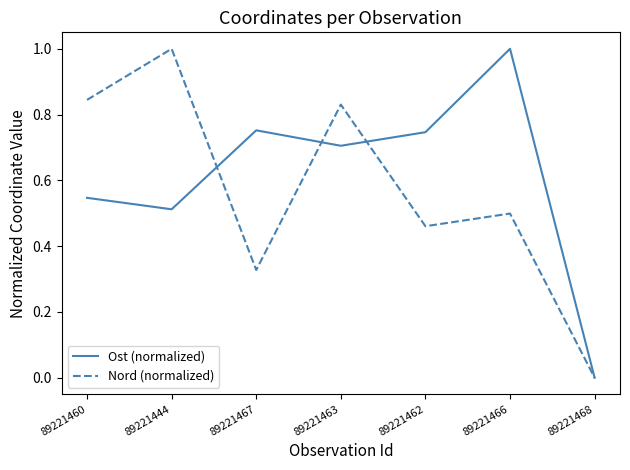

The Ost (normalized) series shows 0.7 at 89221463. True or false?

True